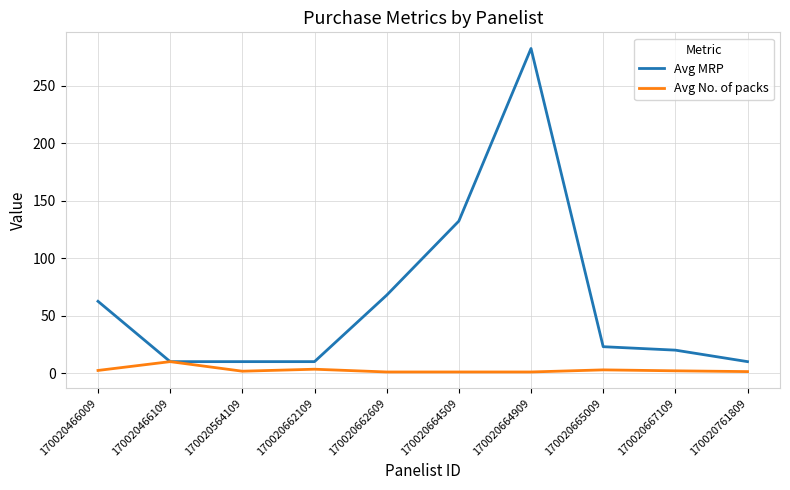

Rank the series by their average value, from lowest to highest.

Avg No. of packs, Avg MRP